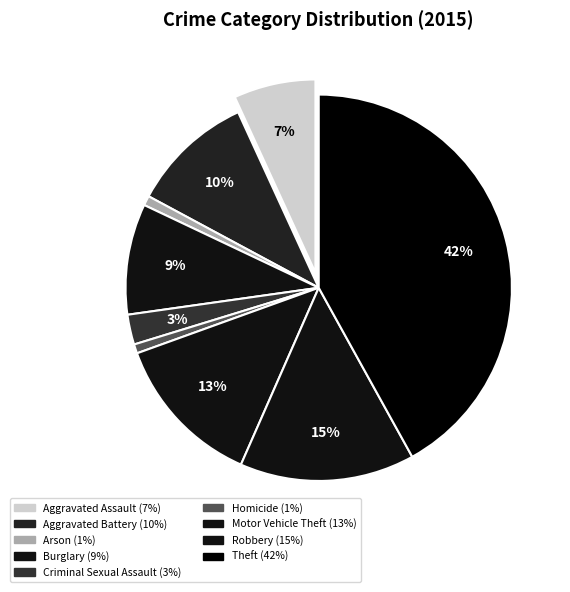

To the nearest percent, what is the average slice percentage?

11%